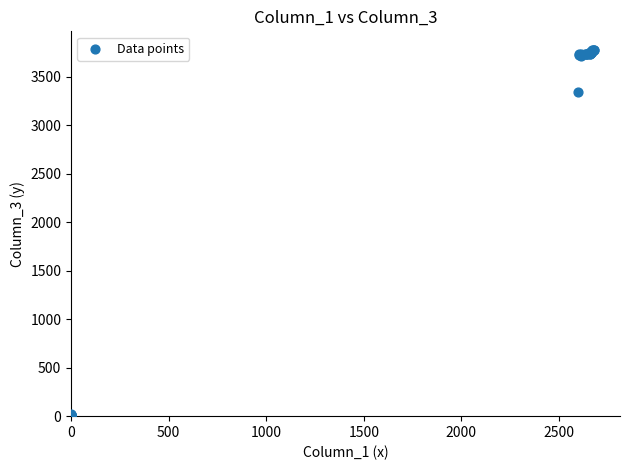

What Y value in the scatter plot is closest to 1891?

3346.7